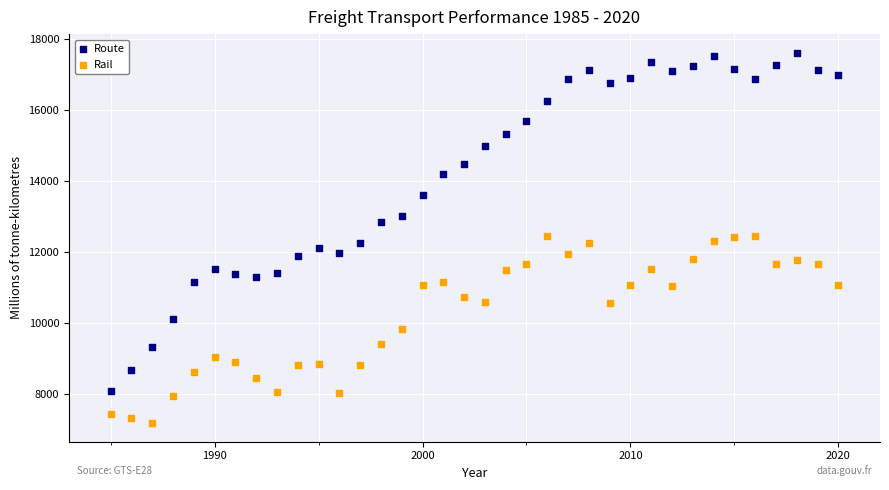

Across all data points, what is the range of X values (max minus min)?

35.0